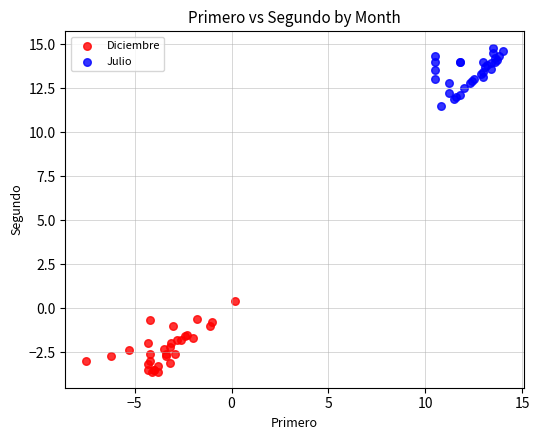

Which series contains the highest Y value?

Julio